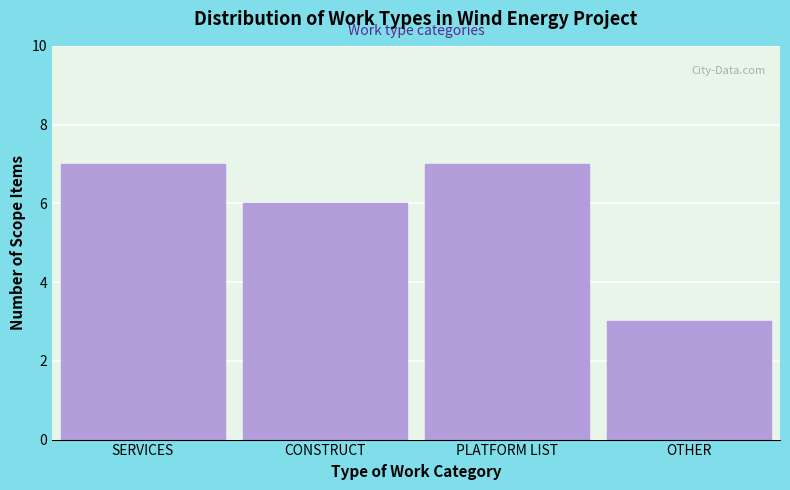

Reading left to right, extract all data points from this chart.

SERVICES=7	CONSTRUCT=6	PLATFORM LIST=7	OTHER=3